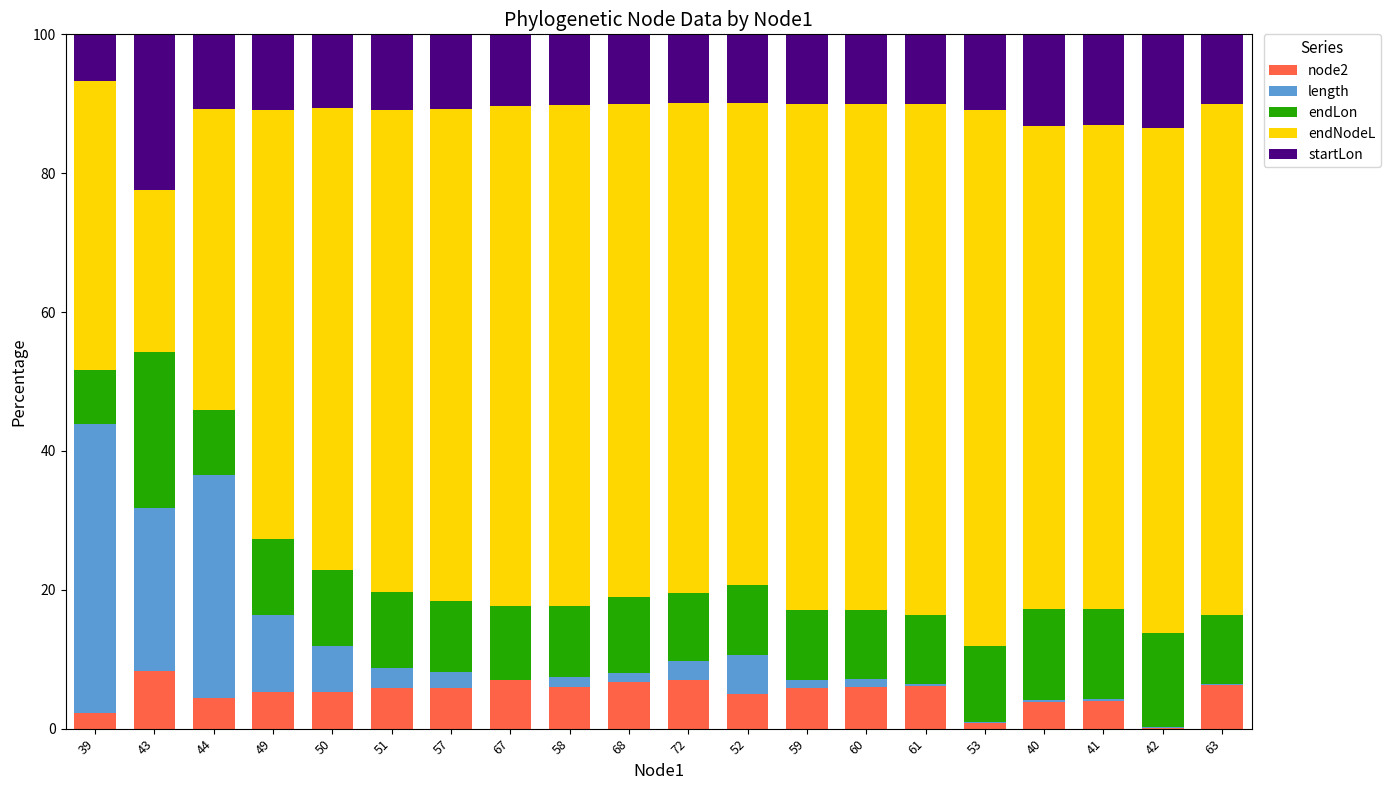

What is the highest value of the node2 series?

8.3